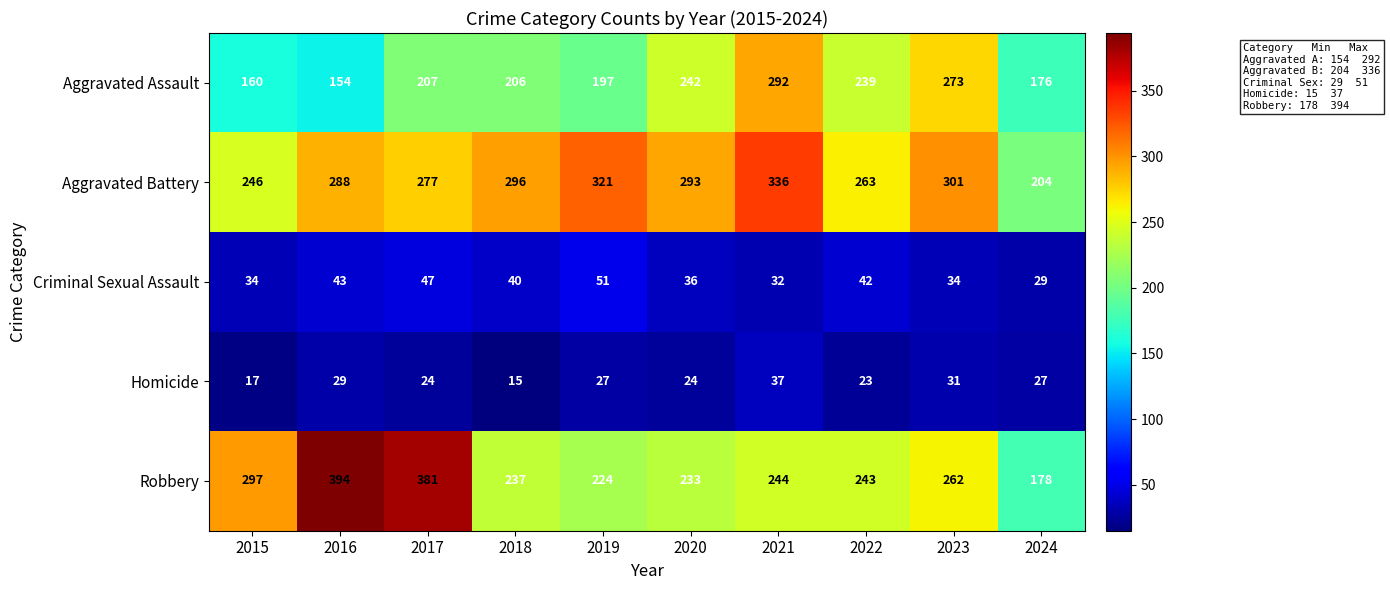

Which series has the largest total across all categories?

Aggravated Battery